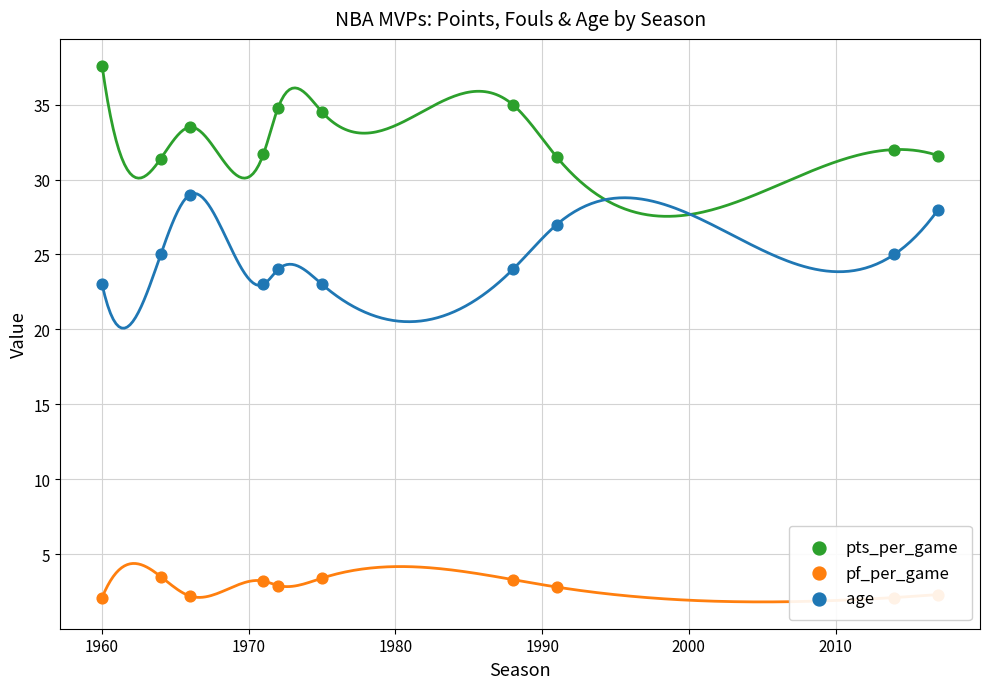

Which series has the largest total across all categories?

pts_per_game